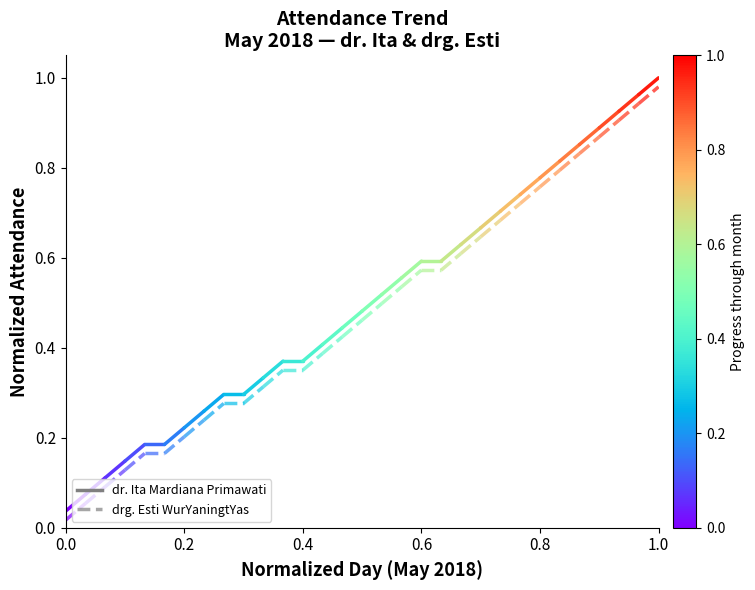

Is it true that dr. Ita Mardiana Primawati equals 0.0 at 0.0?

False